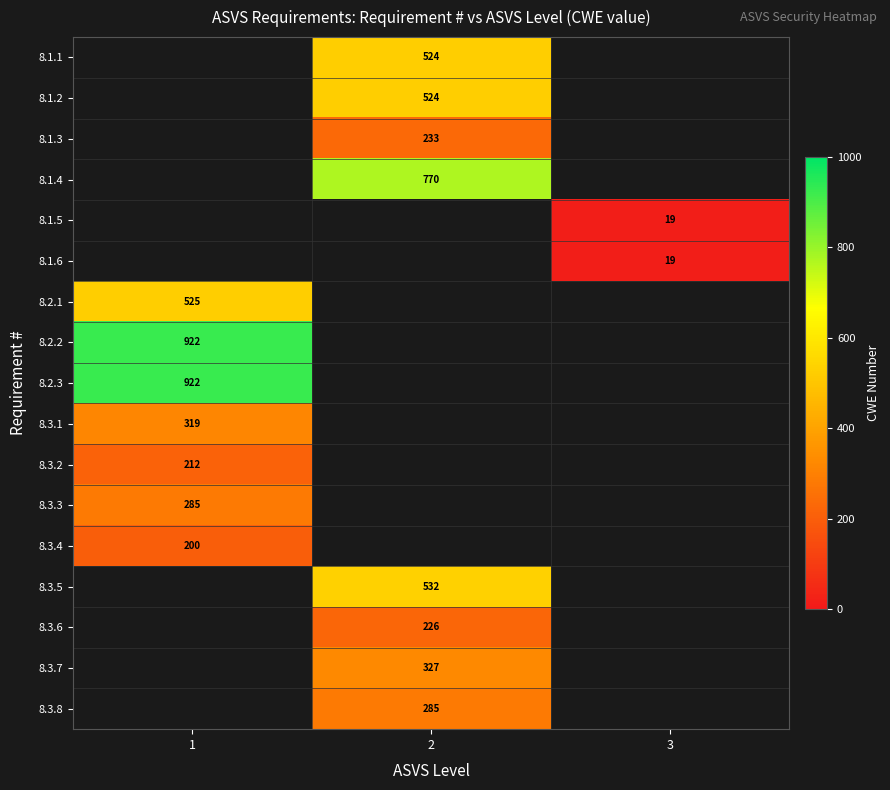

The 8.1.2 series shows 524 at 2. True or false?

True